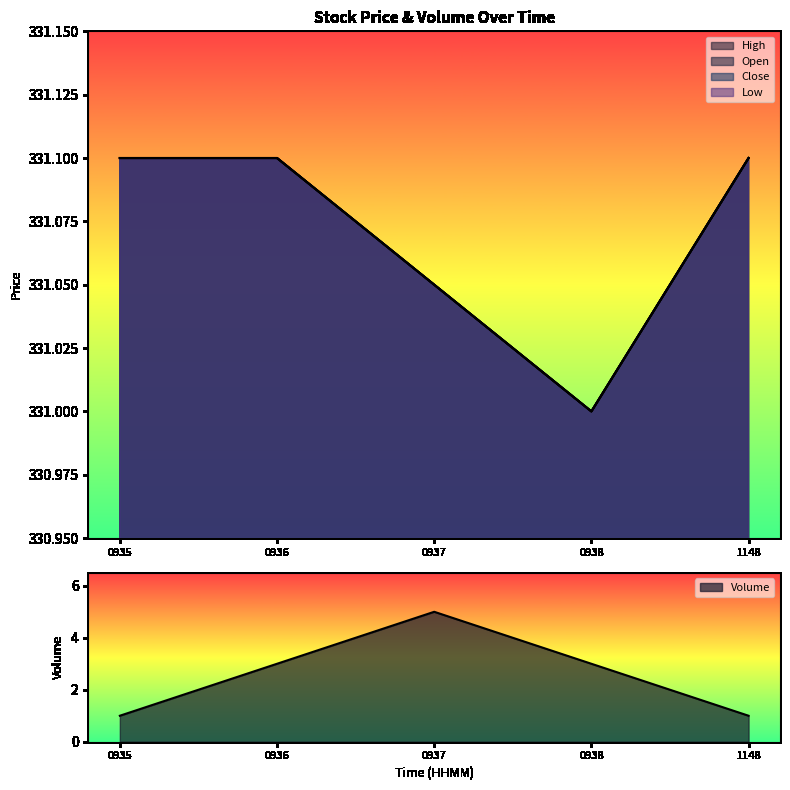

The value of High at 0936 is 163.6. True or false?

False